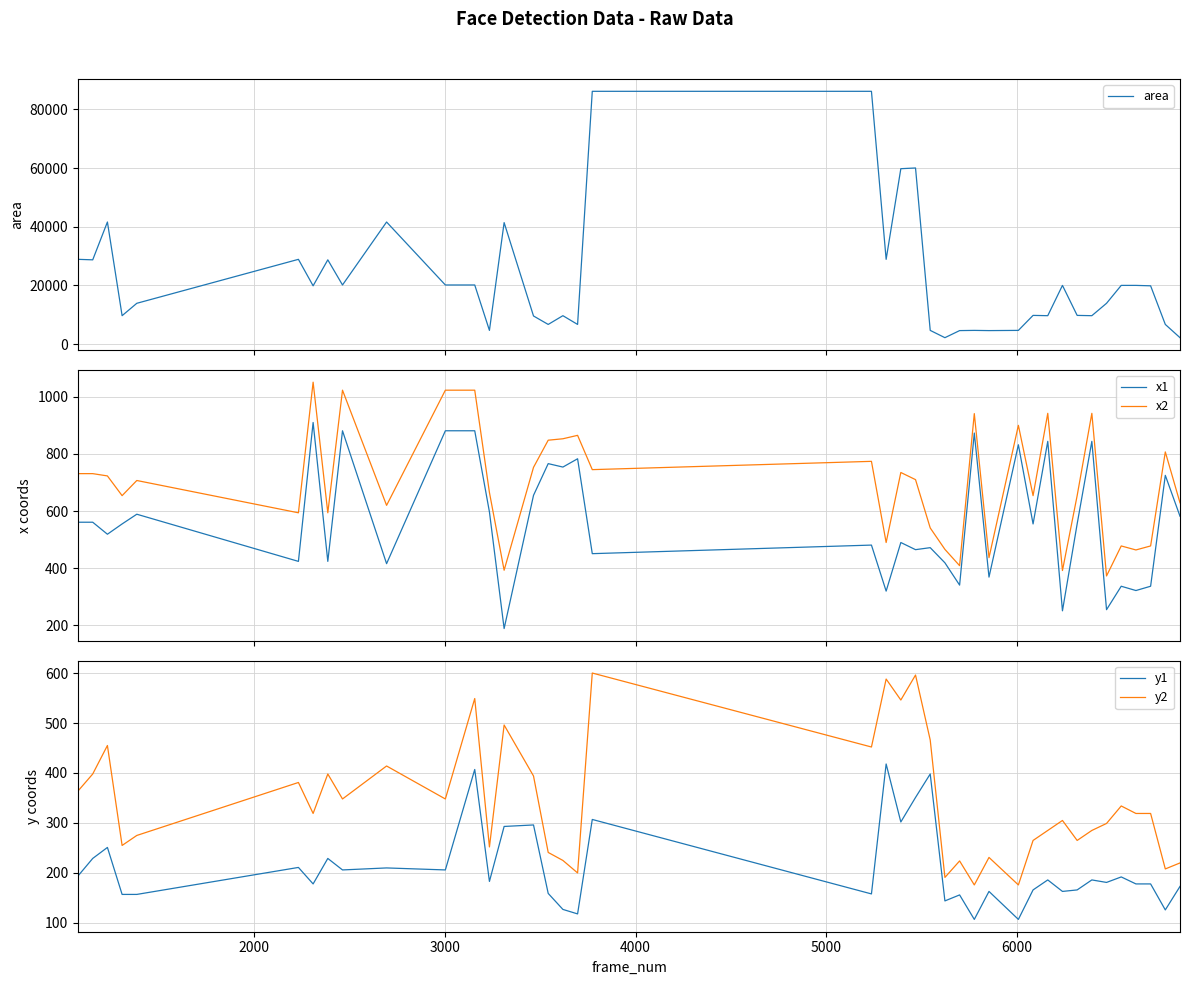

What are all the series names shown in the legend?

area, x1, x2, y1, y2